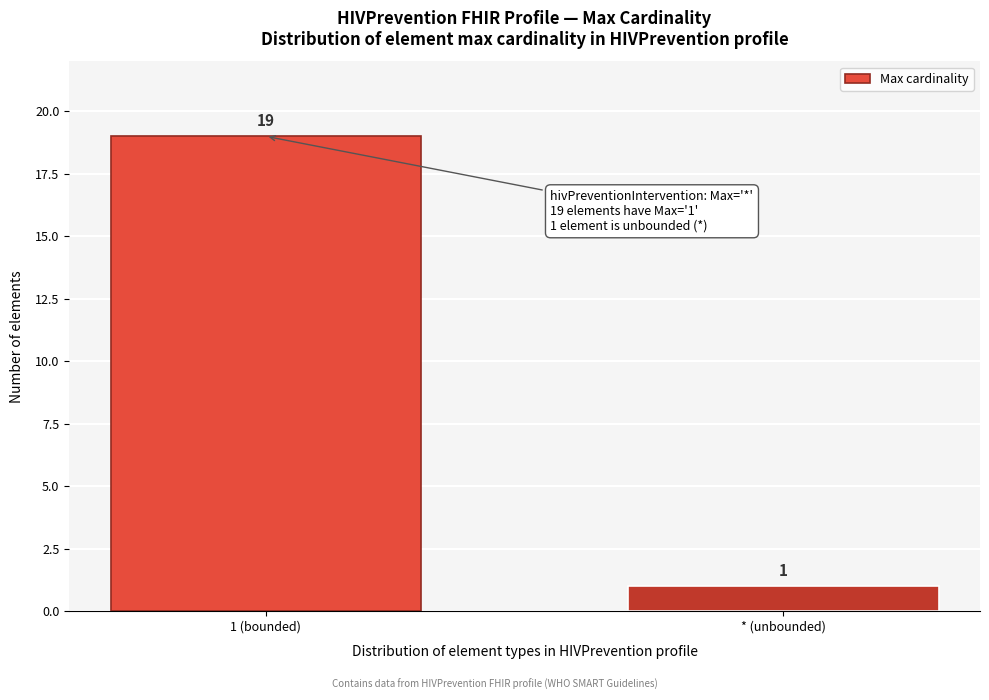

Reading right to left, extract all data points from this chart.

* (unbounded)=1	1 (bounded)=19